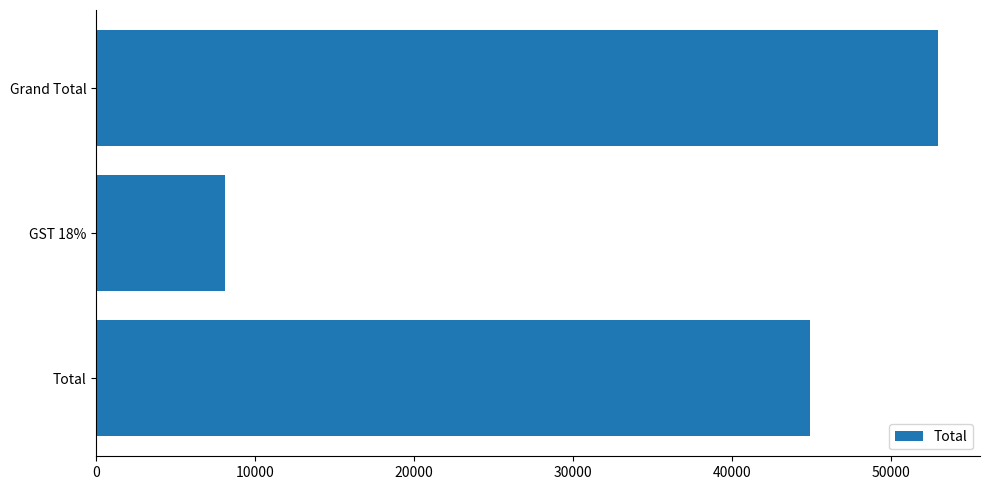

Count the values in the range 8082 to 52982.

3